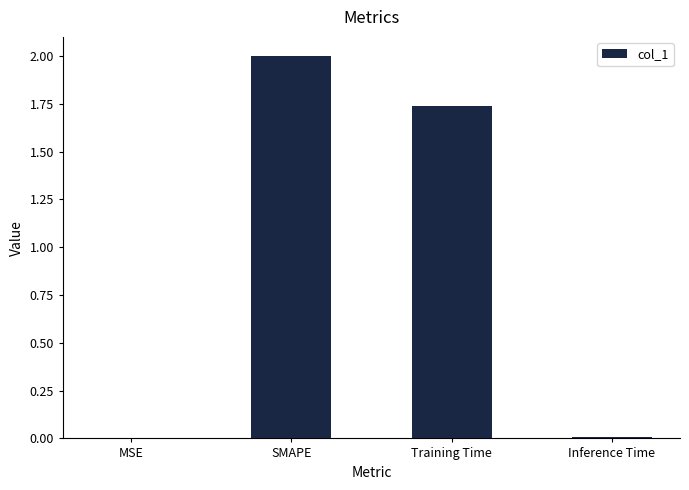

At which category does the chart reach its peak across all series?

SMAPE